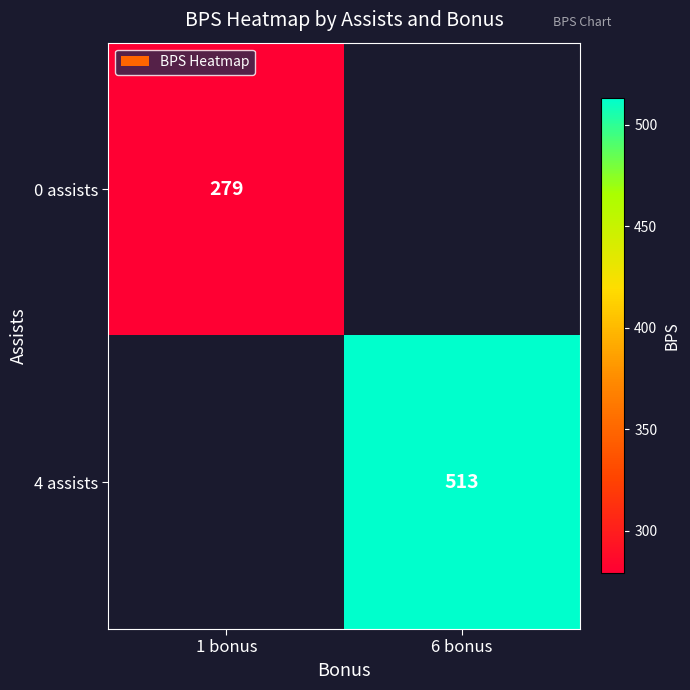

Which label corresponds to the smallest value in the chart?

1 bonus